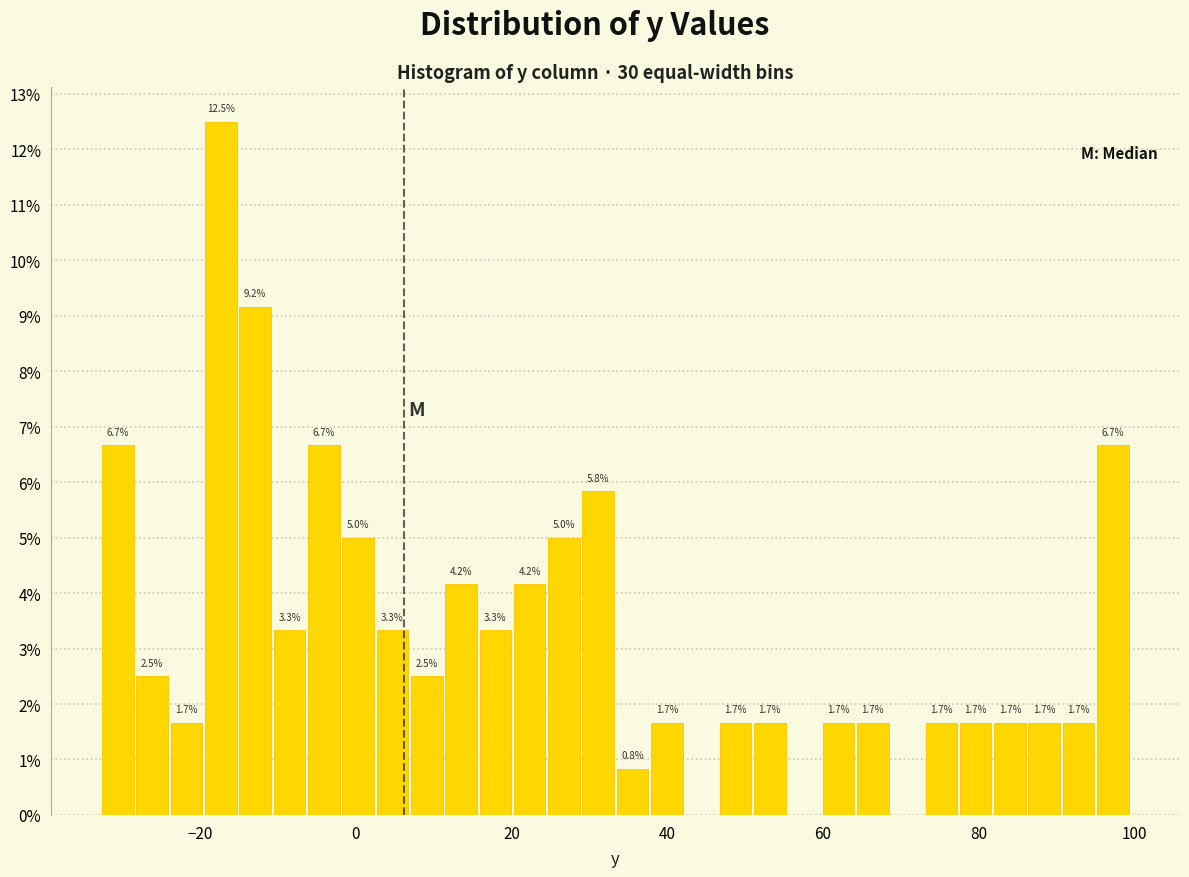

Read against the x-axis, roughly where is the centre of the tallest bar?

-18